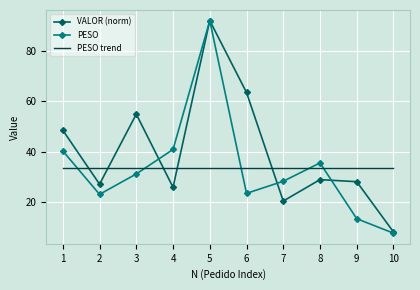

Which label corresponds to the smallest value in the chart?

10